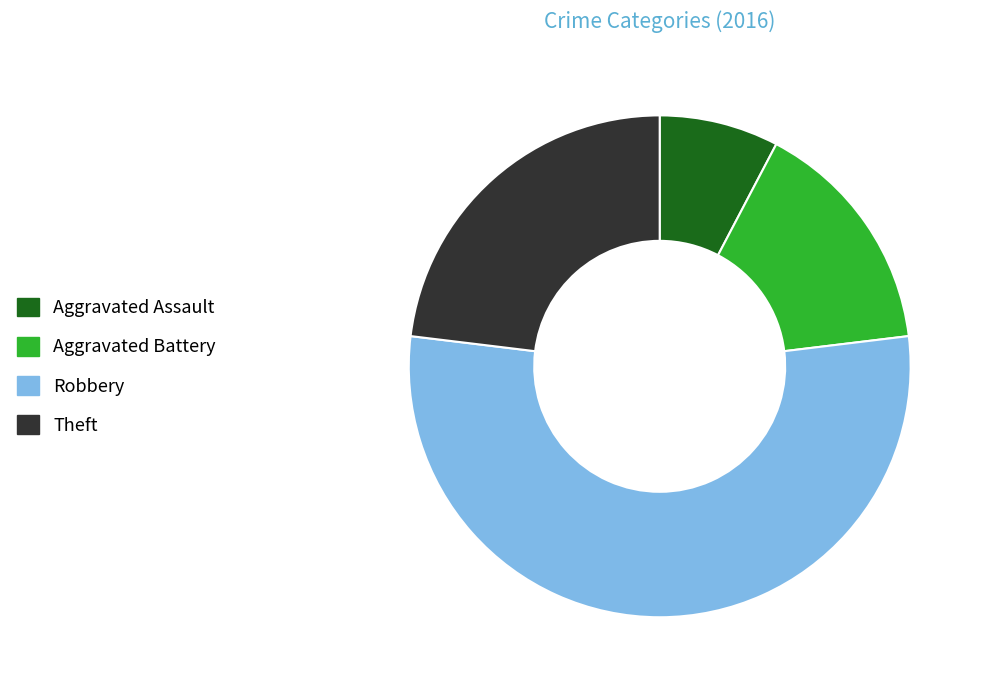

Is there any slice that represents more than half of the pie?

Yes